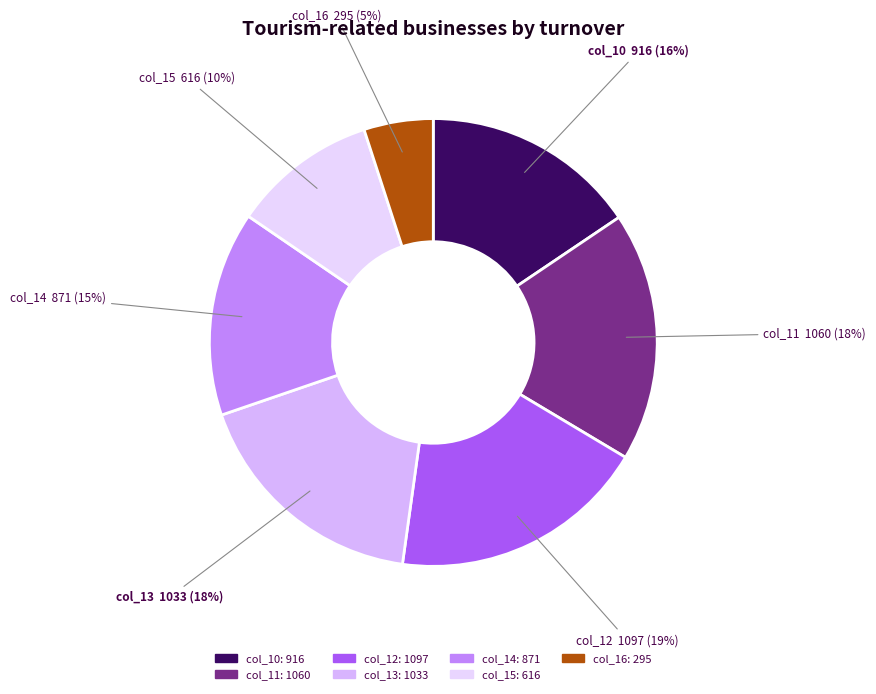

True or false: col_10 accounts for 16% of the total.

True